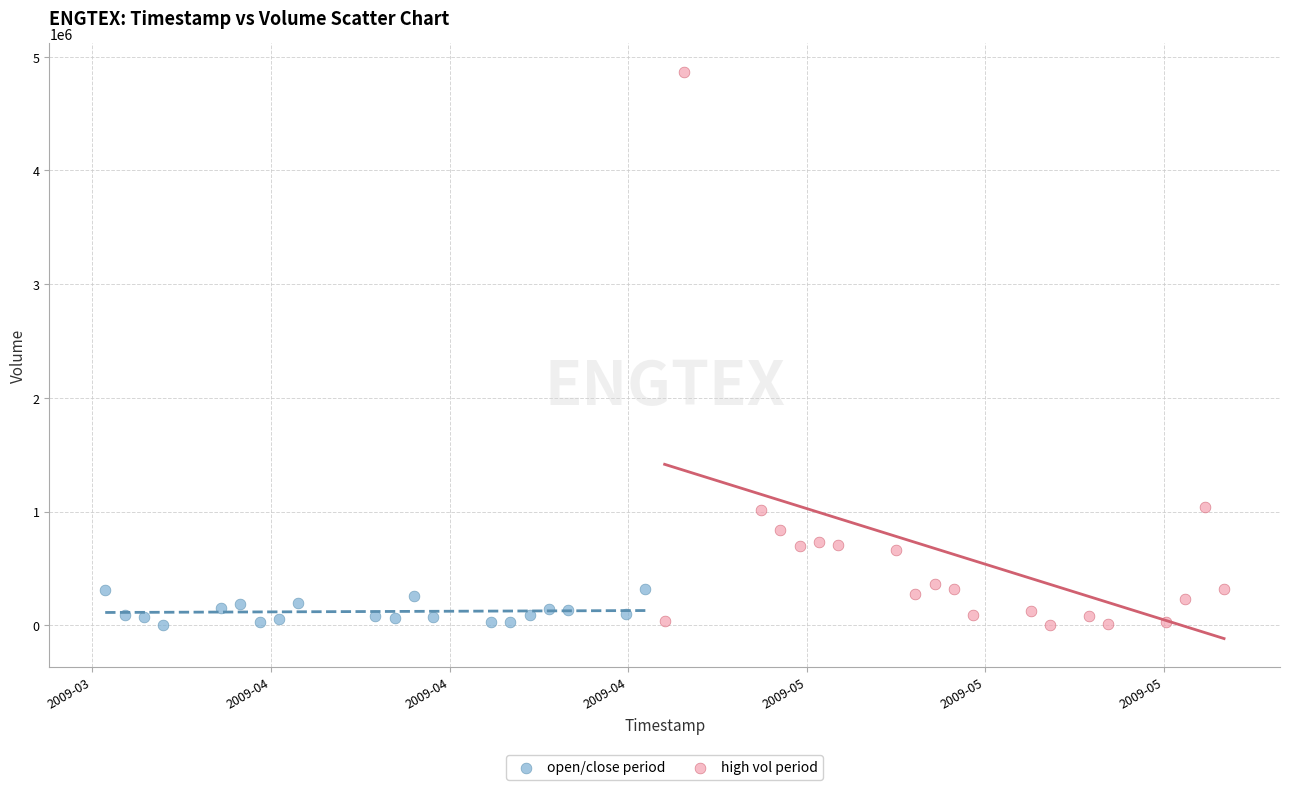

Which series contains the highest Y value?

high vol period